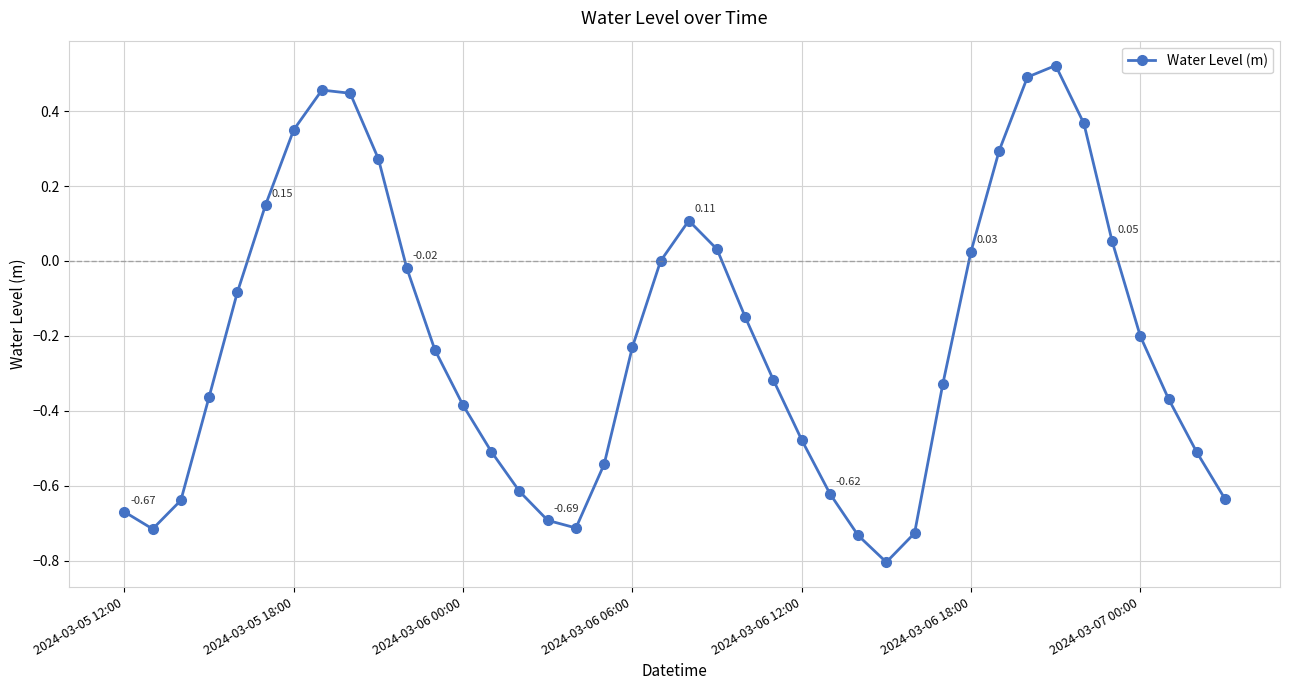

True or false: there are more than 2 points higher than both neighbors.

True